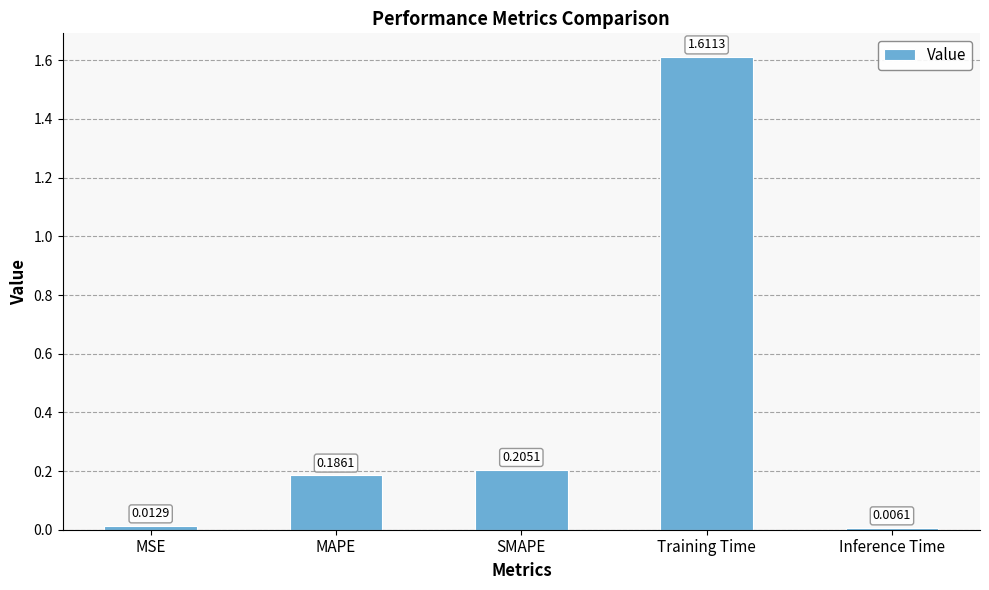

List the labels in order of value, largest first.

Training Time, SMAPE, MAPE, MSE, Inference Time